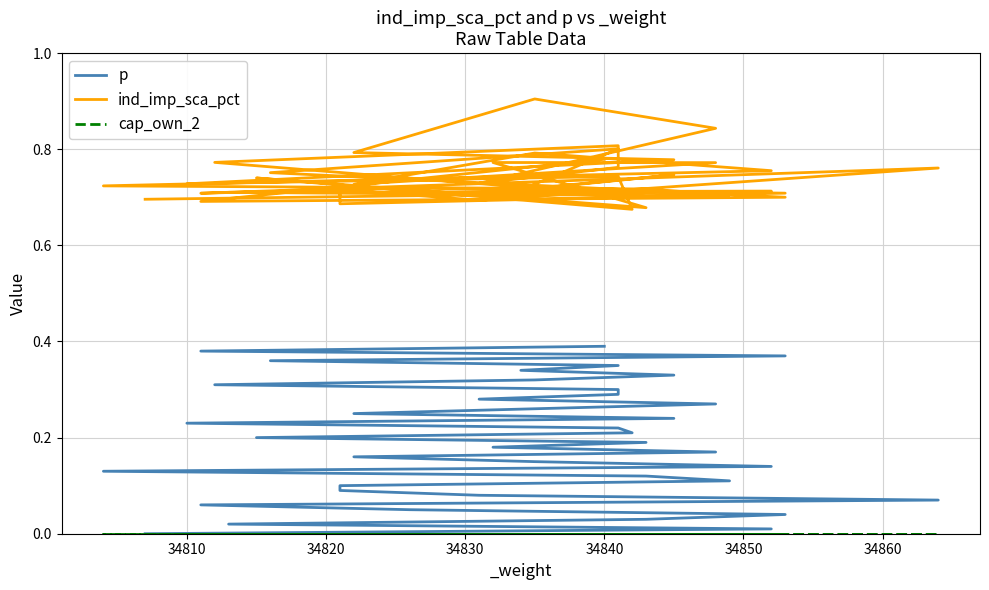

The value of p at 15 is 0.3. True or false?

False